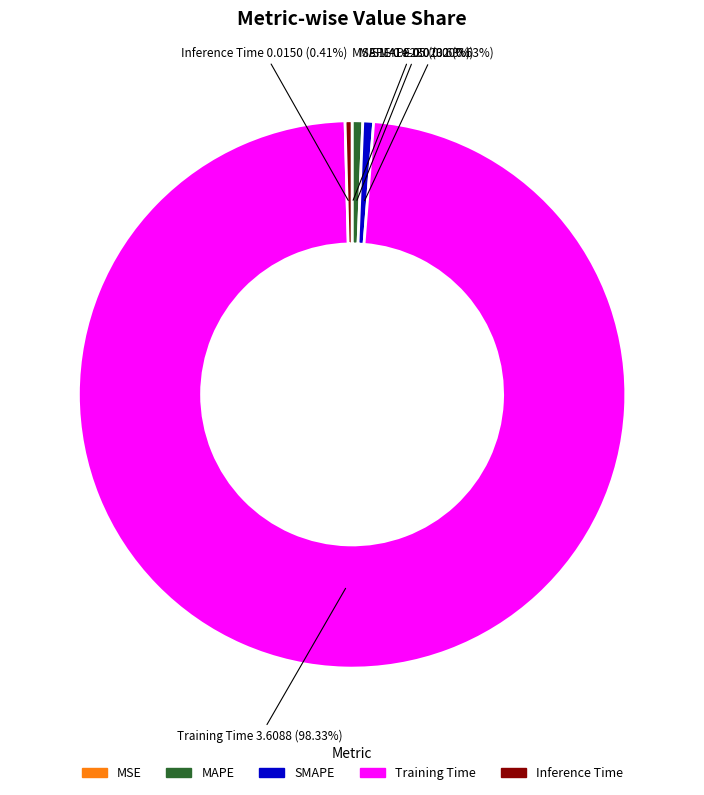

What is the largest slice in the pie chart?

Training Time